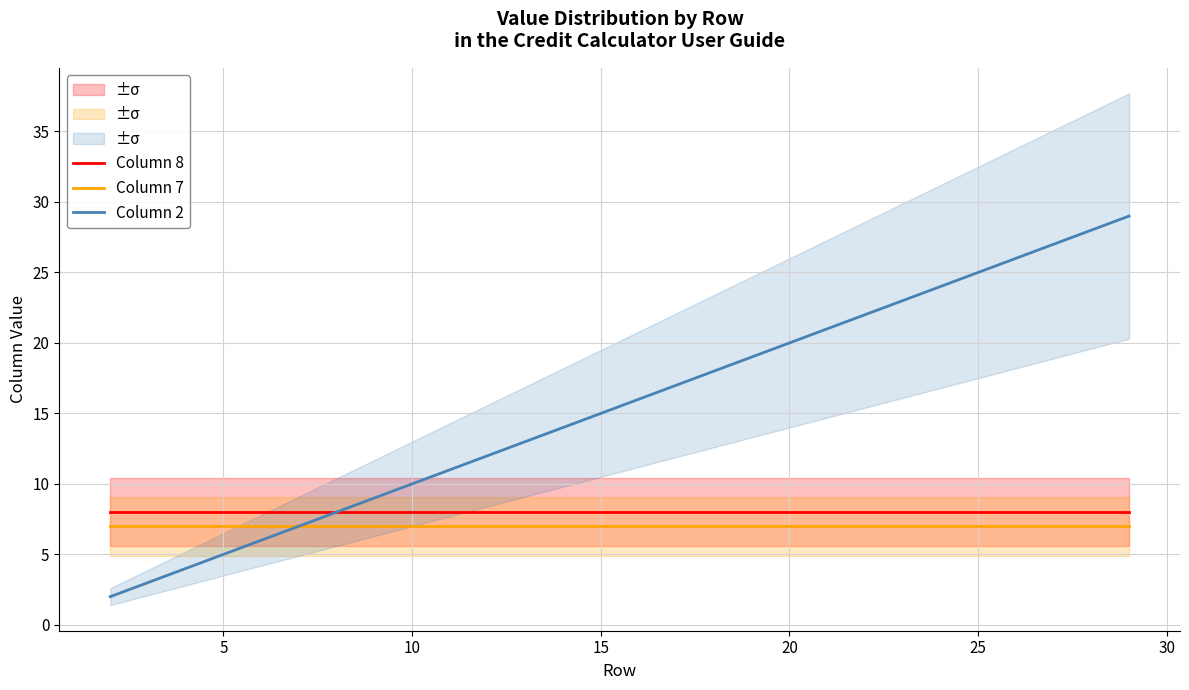

What is the lowest value of the Column 7 series?

7